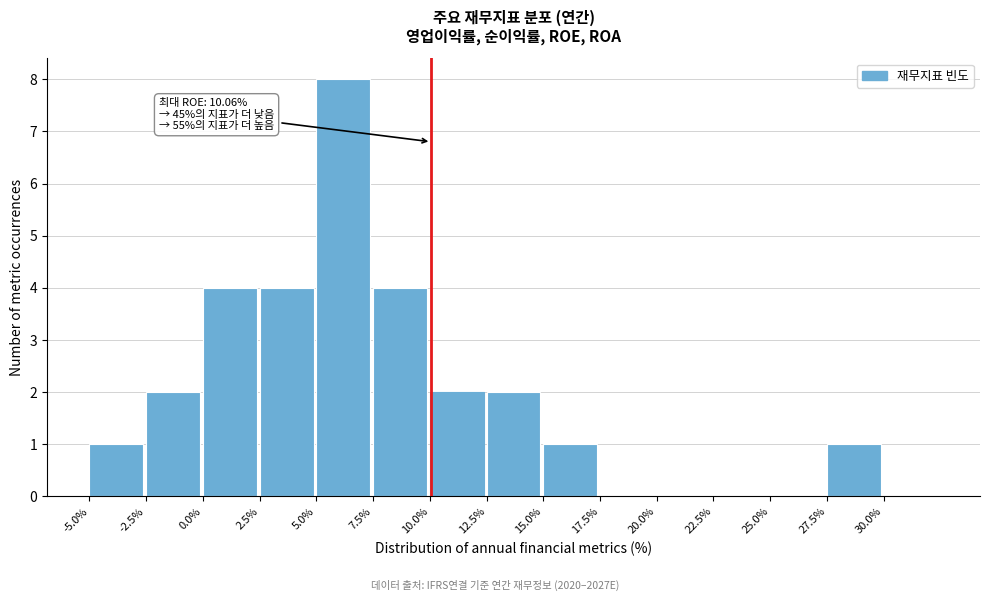

Over which range of the x-axis is the bar tallest?

5.0 to 7.5